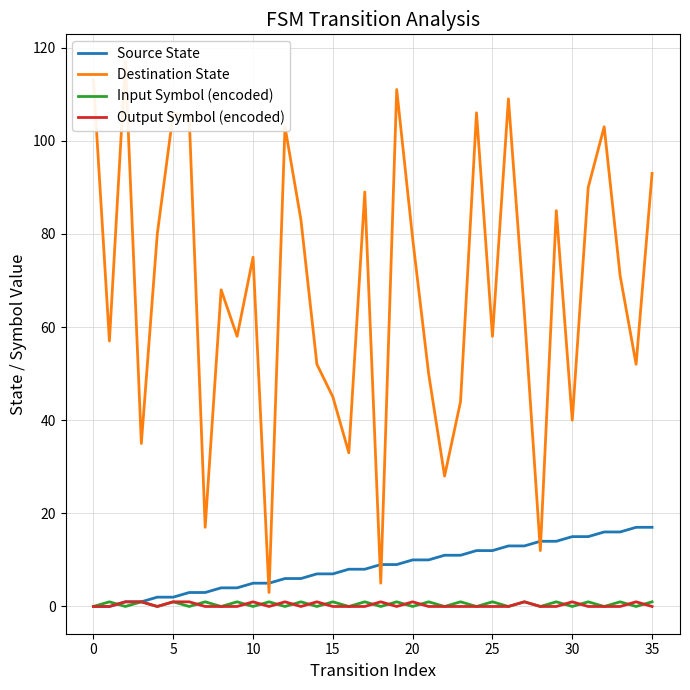

What are all the series names shown in the legend?

Source State, Destination State, Input Symbol (encoded), Output Symbol (encoded)